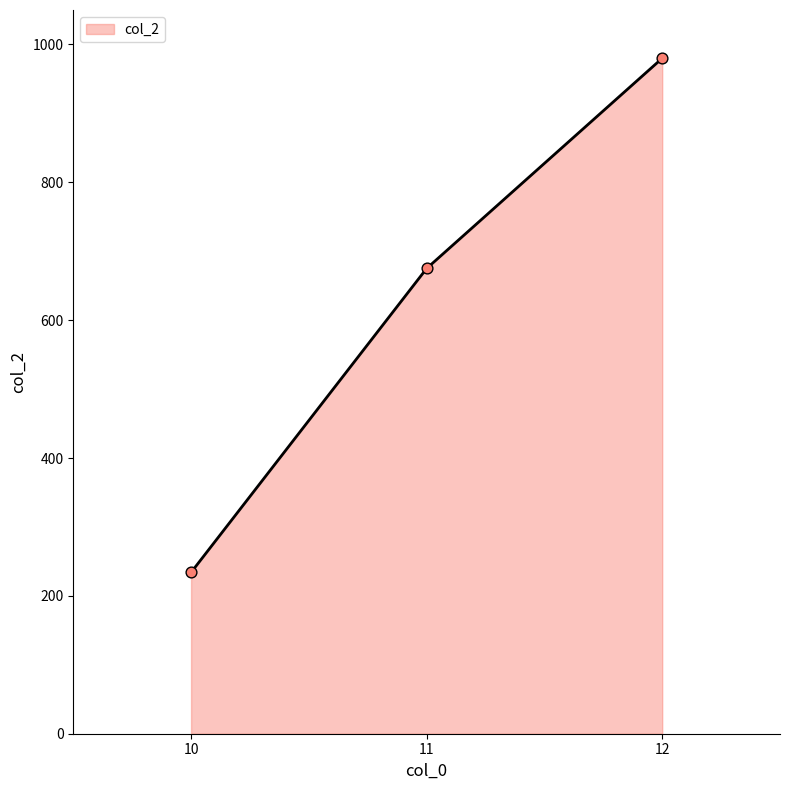

Which has a higher value, 10 or 12?

12